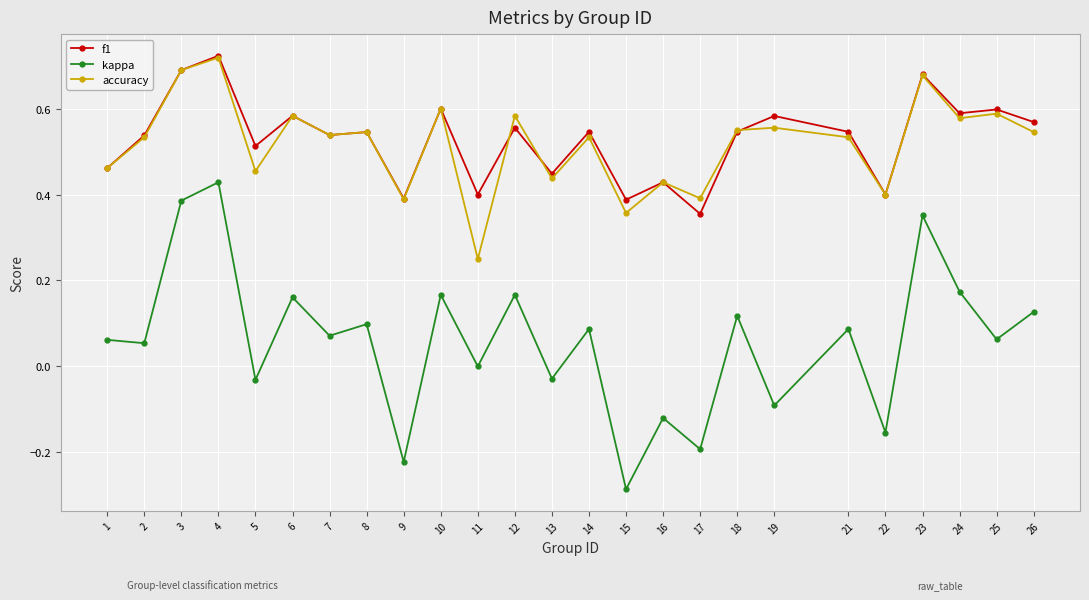

What is the spread (max minus min) of values at 3?

0.3